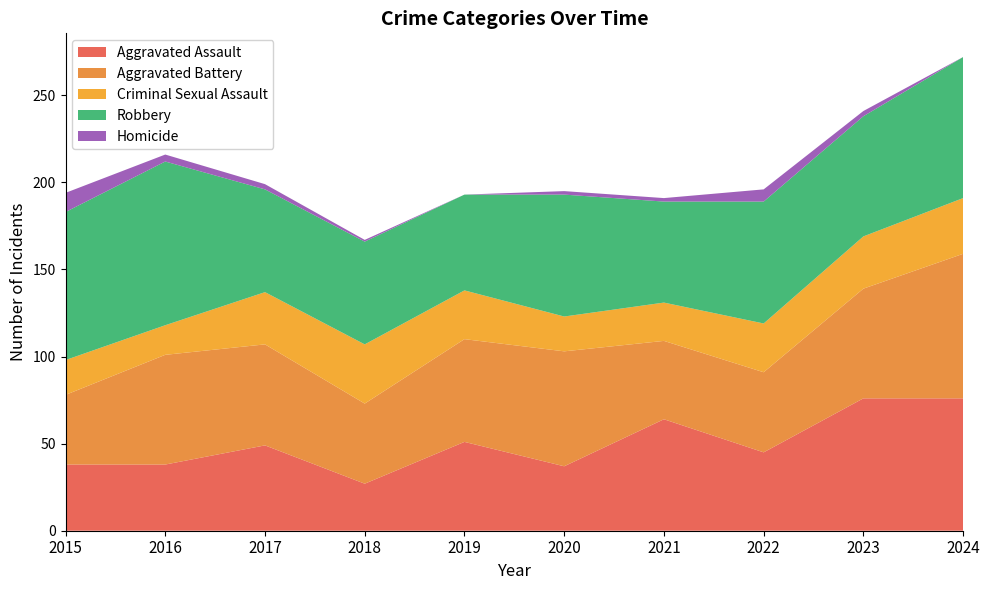

Reading left to right, list all the values displayed in this chart.

Aggravated Assault: 2015=38	2016=38	2017=49	2018=27	2019=51	2020=37	2021=64	2022=45	2023=76	2024=76
Aggravated Battery: 2015=40	2016=63	2017=58	2018=46	2019=59	2020=66	2021=45	2022=46	2023=63	2024=83
Criminal Sexual Assault: 2015=20	2016=17	2017=30	2018=34	2019=28	2020=20	2021=22	2022=28	2023=30	2024=32
Robbery: 2015=85	2016=94	2017=59	2018=59	2019=55	2020=70	2021=58	2022=70	2023=69	2024=81
Homicide: 2015=11	2016=4	2017=3	2018=1	2019=0	2020=2	2021=2	2022=7	2023=3	2024=0